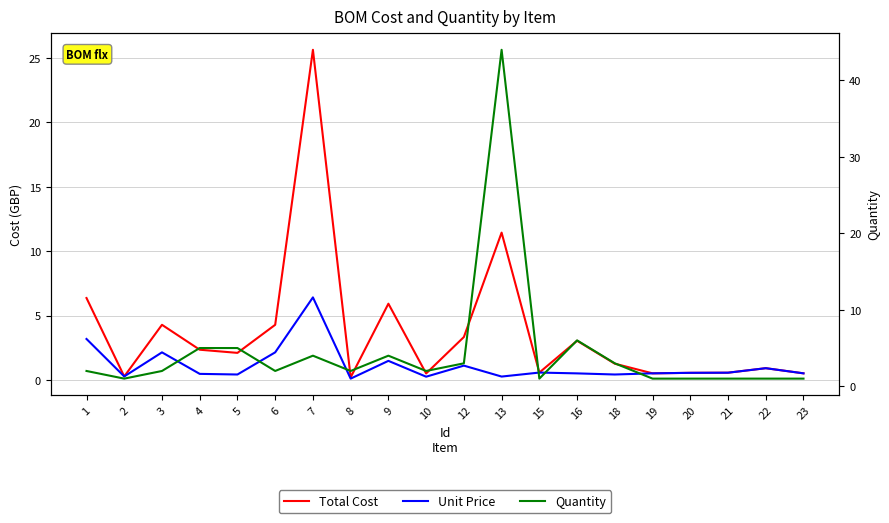

What is the spread (max minus min) of values at 4?

4.5